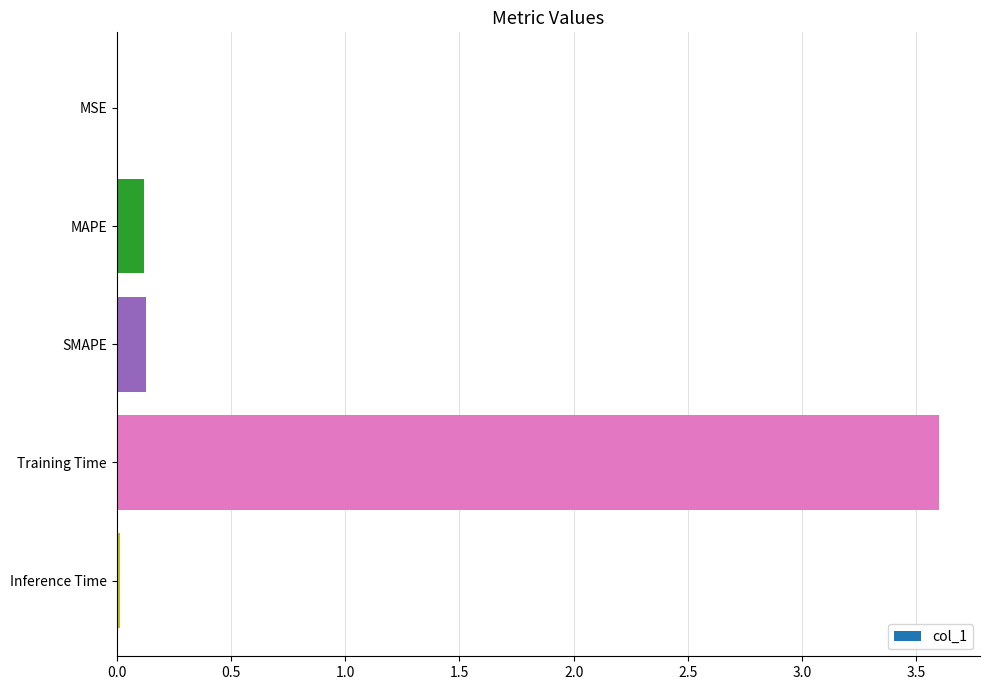

What is the sum of all values?

3.9